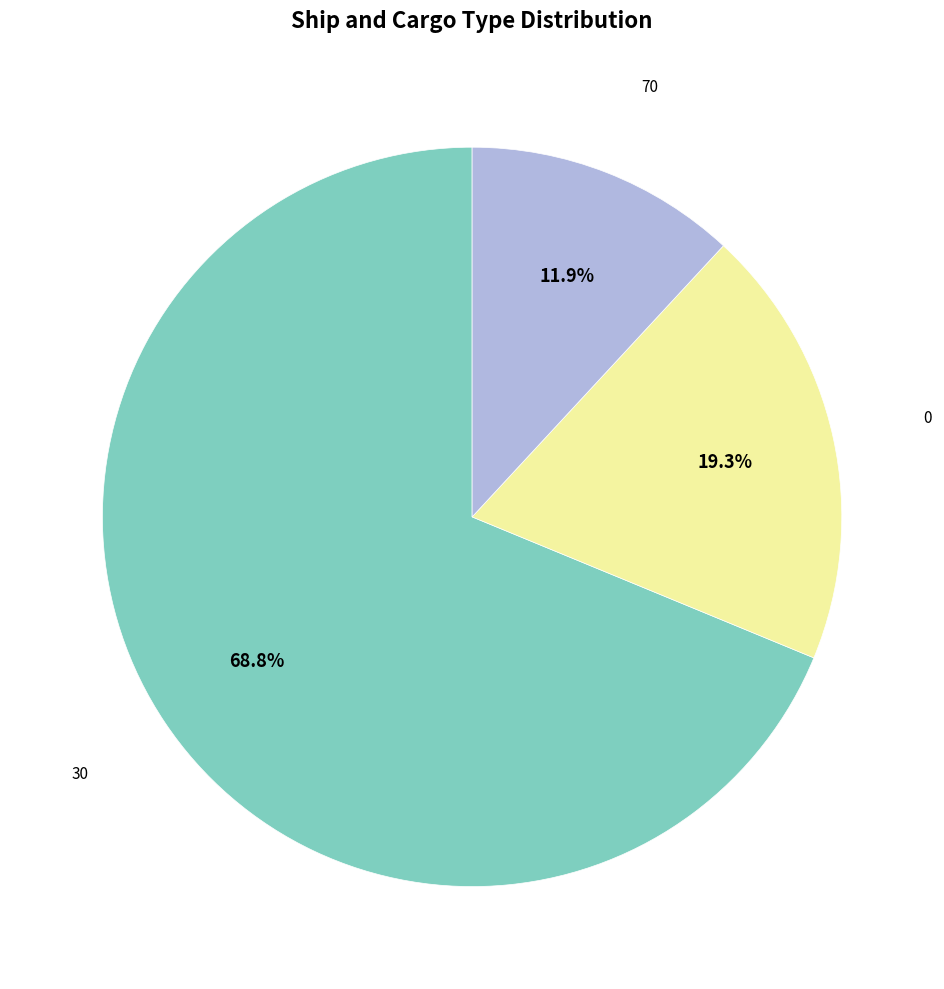

Is there any slice that represents more than half of the pie?

Yes